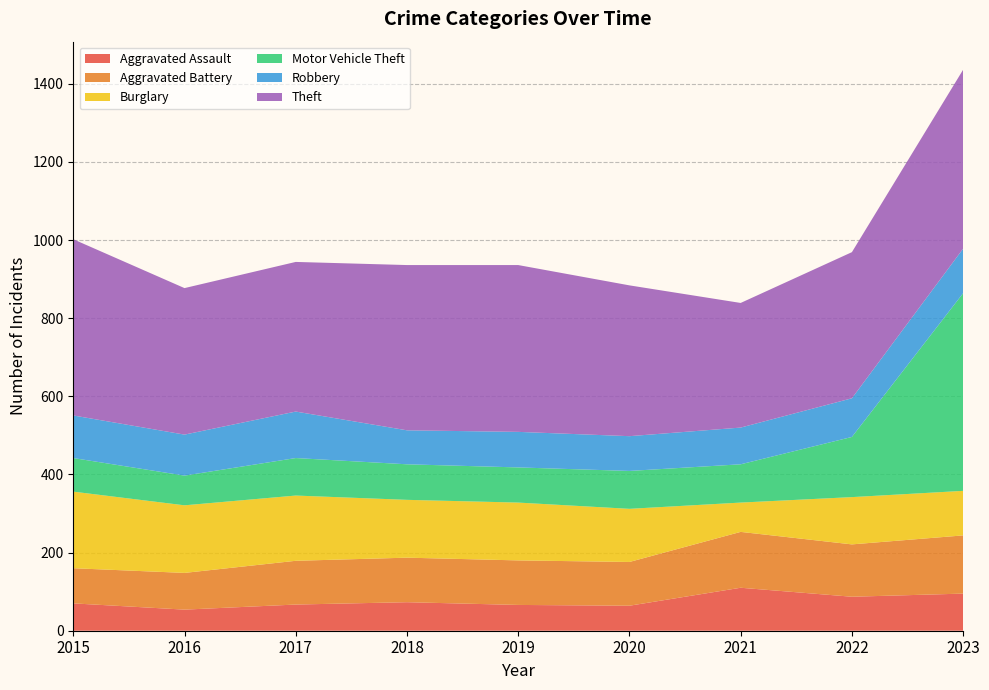

Reading left to right, extract all data points from this chart.

Aggravated Assault: 2015=70	2016=54	2017=67	2018=73	2019=66	2020=64	2021=110	2022=87	2023=95
Aggravated Battery: 2015=90	2016=94	2017=112	2018=114	2019=114	2020=112	2021=143	2022=134	2023=149
Burglary: 2015=196	2016=173	2017=167	2018=148	2019=148	2020=136	2021=75	2022=121	2023=114
Motor Vehicle Theft: 2015=86	2016=76	2017=96	2018=91	2019=90	2020=97	2021=98	2022=154	2023=506
Robbery: 2015=109	2016=105	2017=119	2018=87	2019=91	2020=89	2021=94	2022=99	2023=114
Theft: 2015=451	2016=375	2017=383	2018=423	2019=427	2020=386	2021=319	2022=374	2023=458